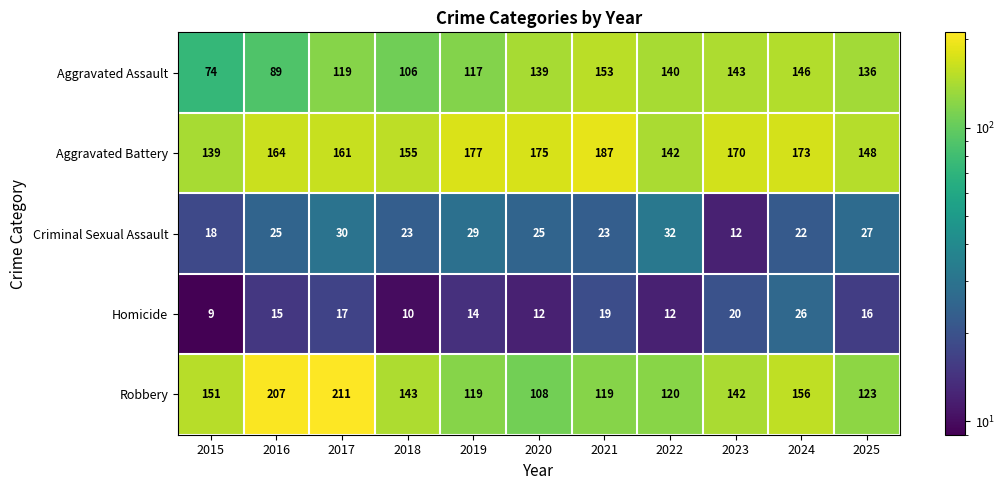

What is the average value of the Aggravated Battery series?

163